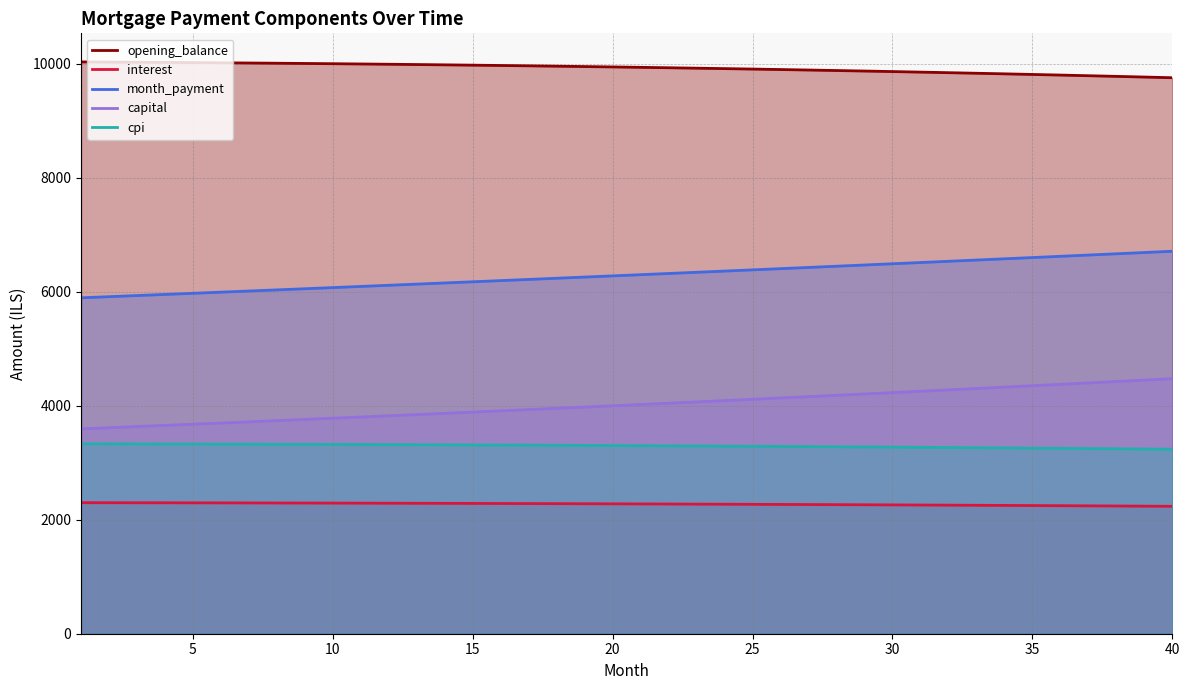

Rank the series at 20 from lowest to highest value.

interest, cpi, capital, month_payment, opening_balance